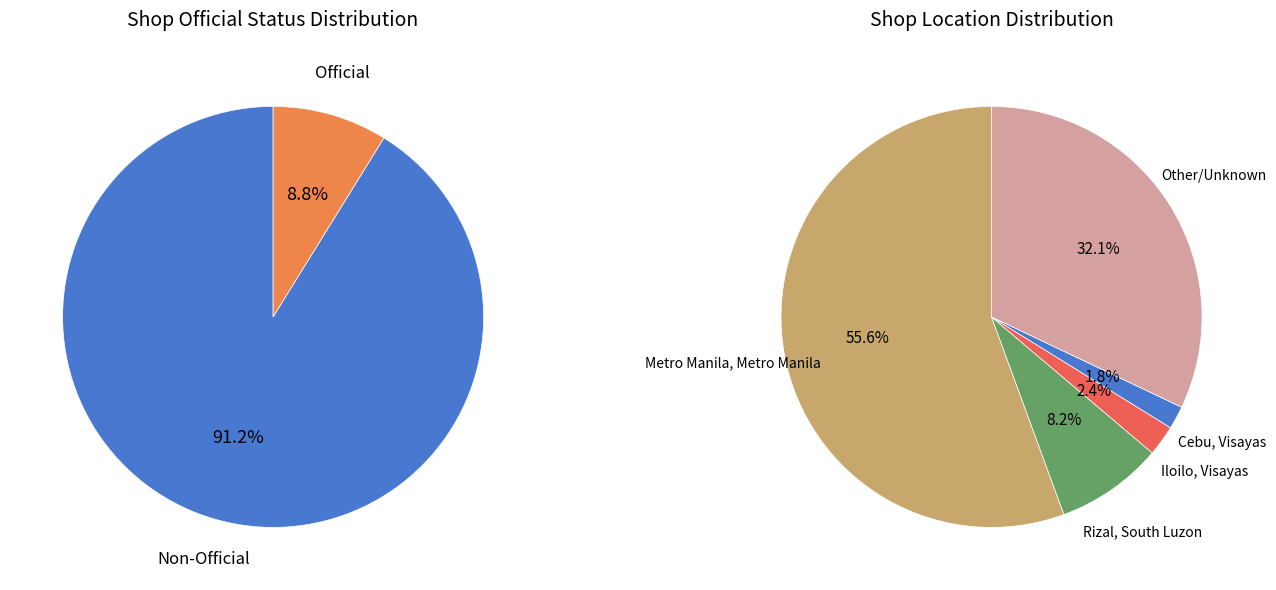

What is the largest slice in the pie chart?

Metro Manila, Metro Manila